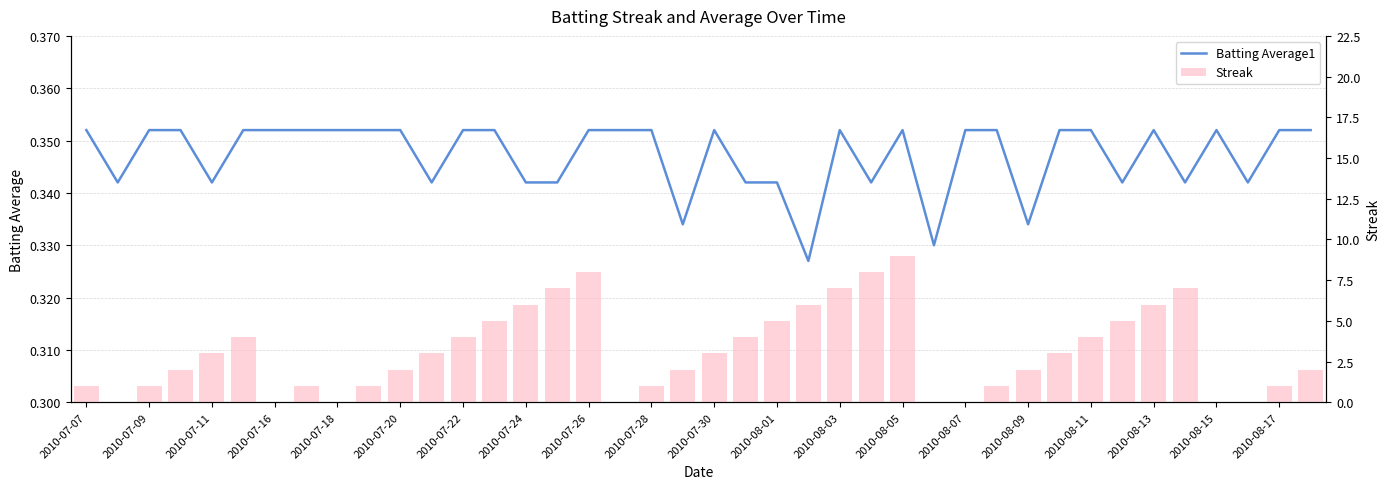

What is the sum of the Batting Average1 values at 2010-07-28 and 2010-07-30?

0.7